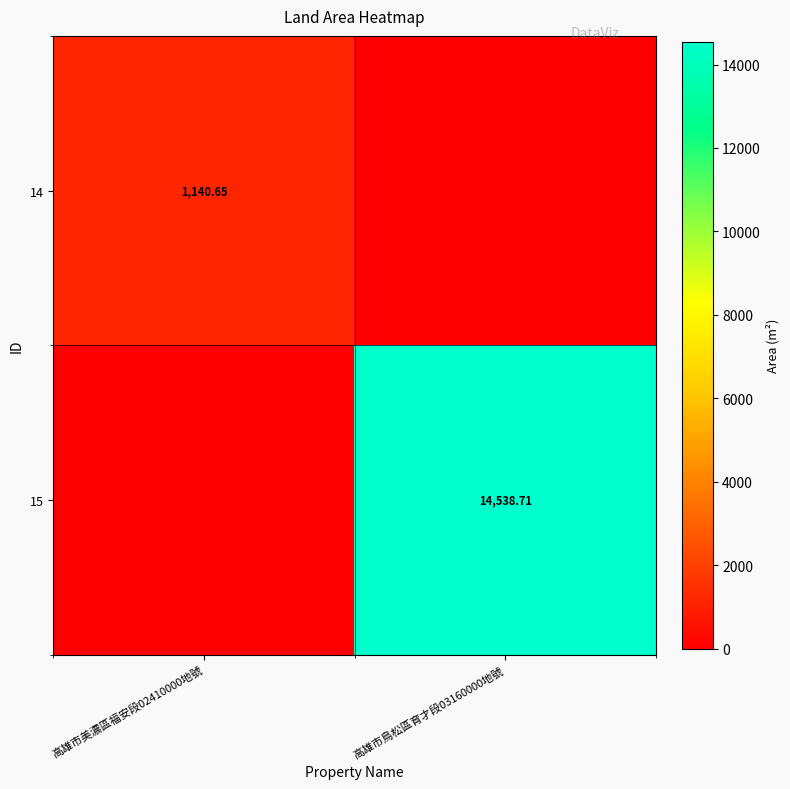

Is the value of 15 at 高雄市鳥松區育才段03160000地號 greater than the value of 14 at 高雄市美濃區福安段02410000地號?

Yes